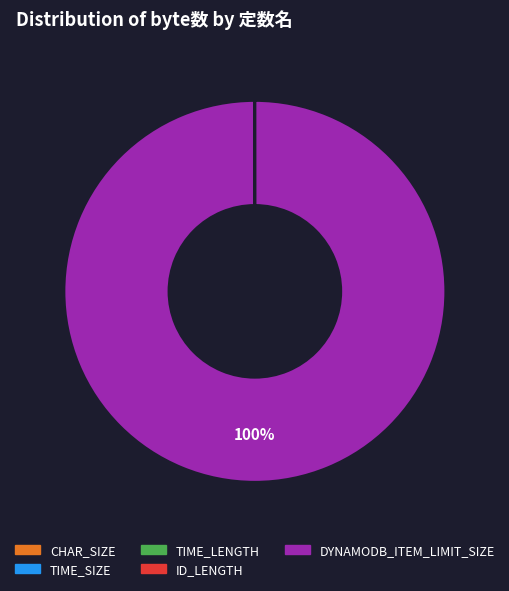

Is there a majority slice in this chart?

Yes